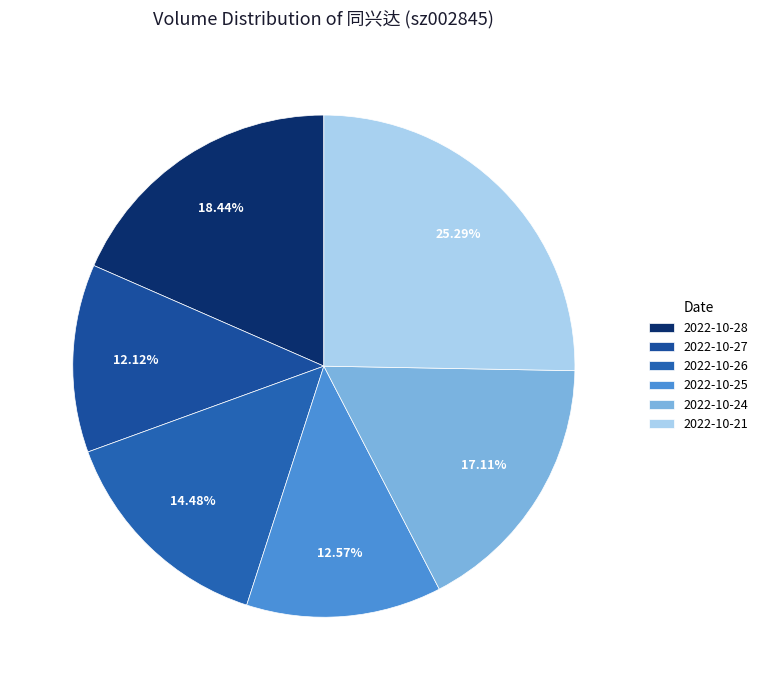

What portion of the pie excludes 2022-10-24?

82.9%